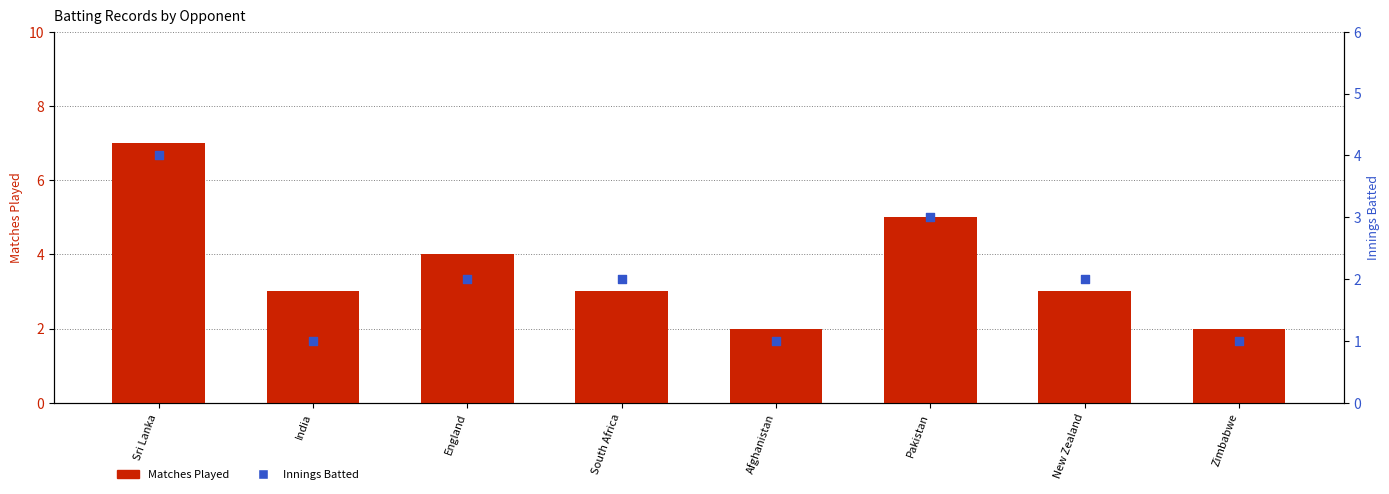

Is the value of Matches Played at South Africa greater than the value of Innings Batted at India?

Yes